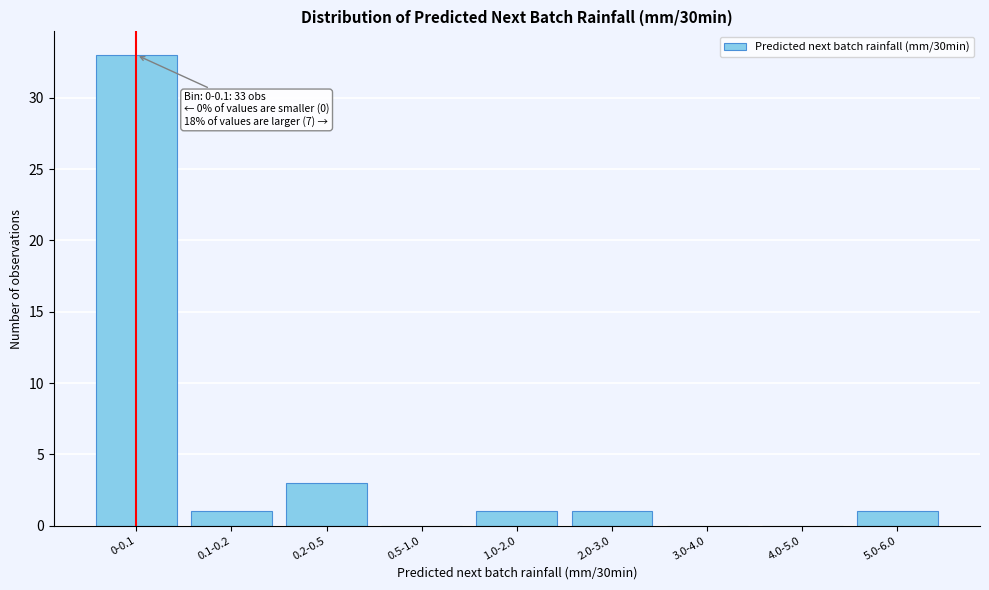

Reading right to left, transcribe all the data shown in this chart.

5.0-6.0=1	4.0-5.0=0	3.0-4.0=0	2.0-3.0=1	1.0-2.0=1	0.5-1.0=0	0.2-0.5=3	0.1-0.2=1	0-0.1=33